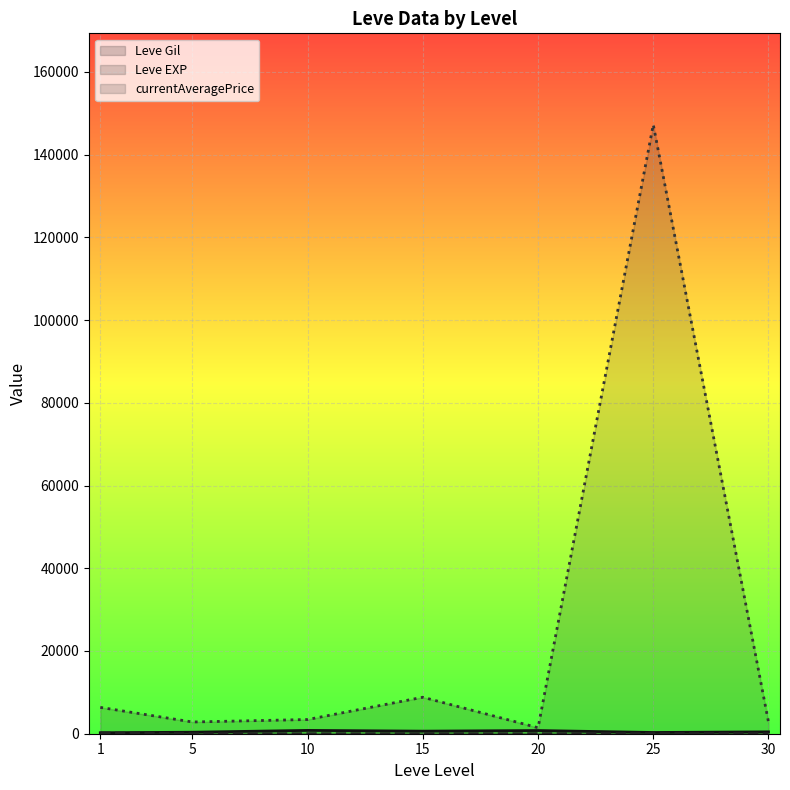

True or false: Leve EXP (line) and Leve Gil (line) cross at least once.

False